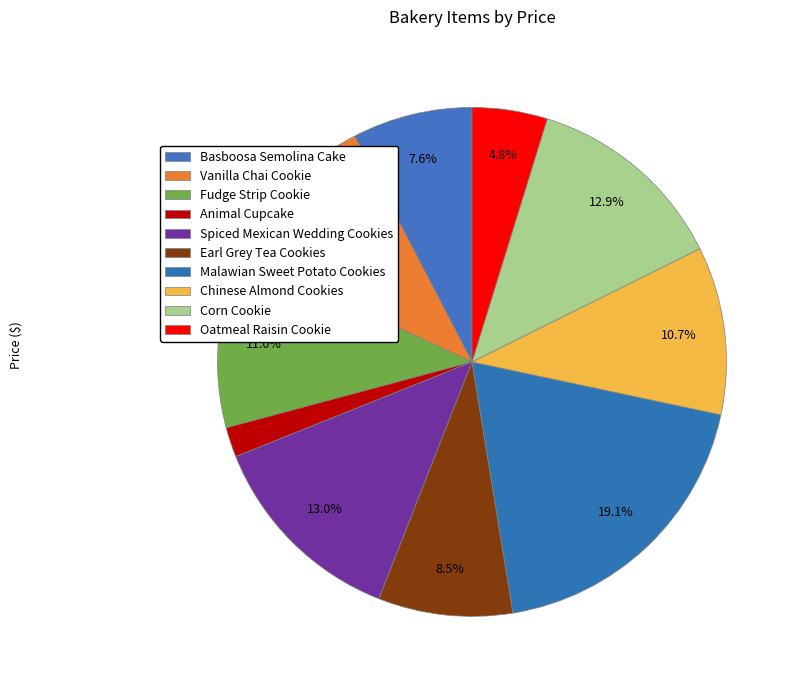

The Corn Cookie slice represents 25% of the pie. True or false?

False